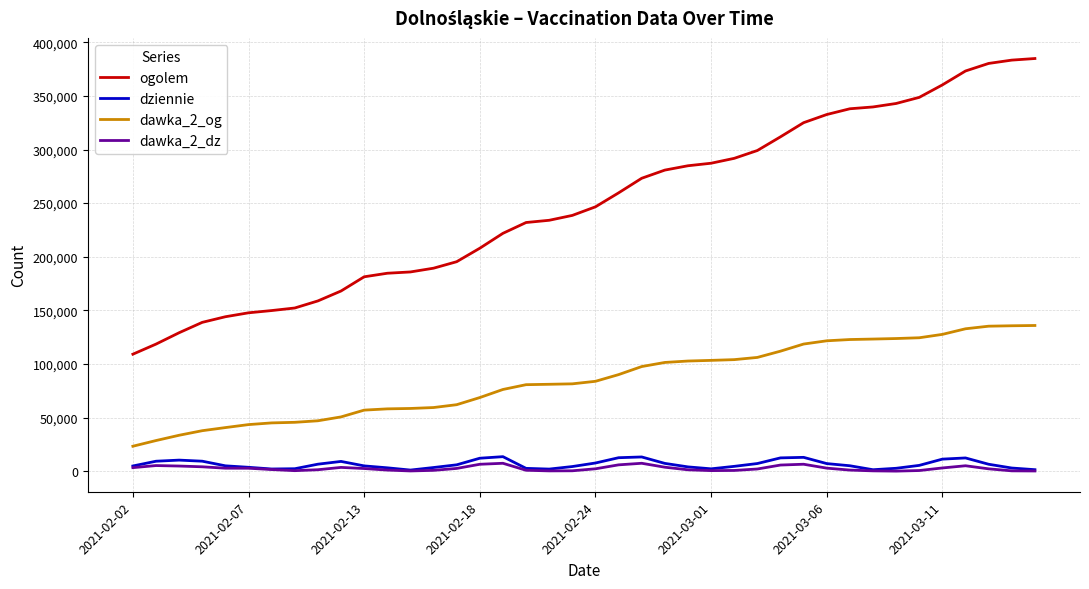

Which series has the largest range (max minus min)?

ogolem